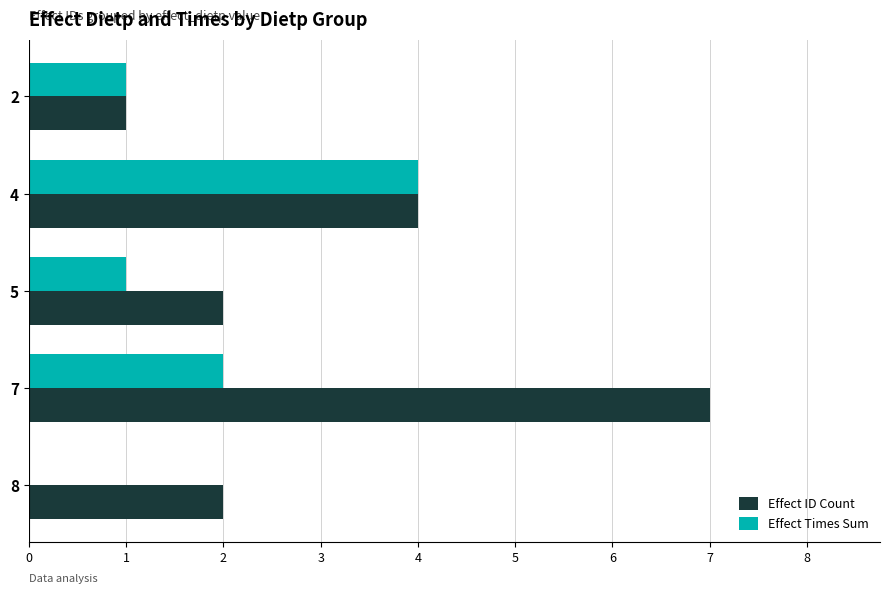

Is it true that Effect ID Count equals 3 at 5?

False